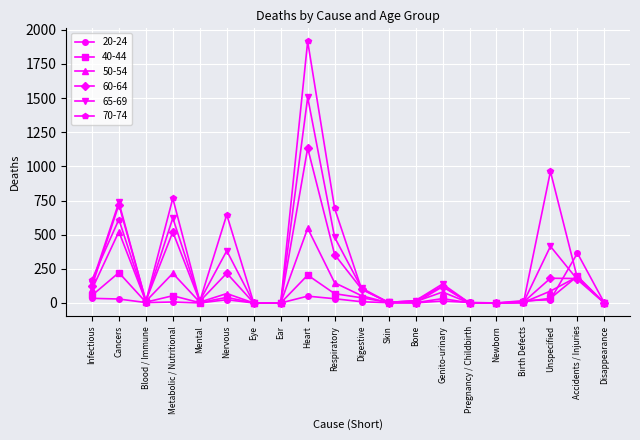

Count the number of data series in this chart.

6